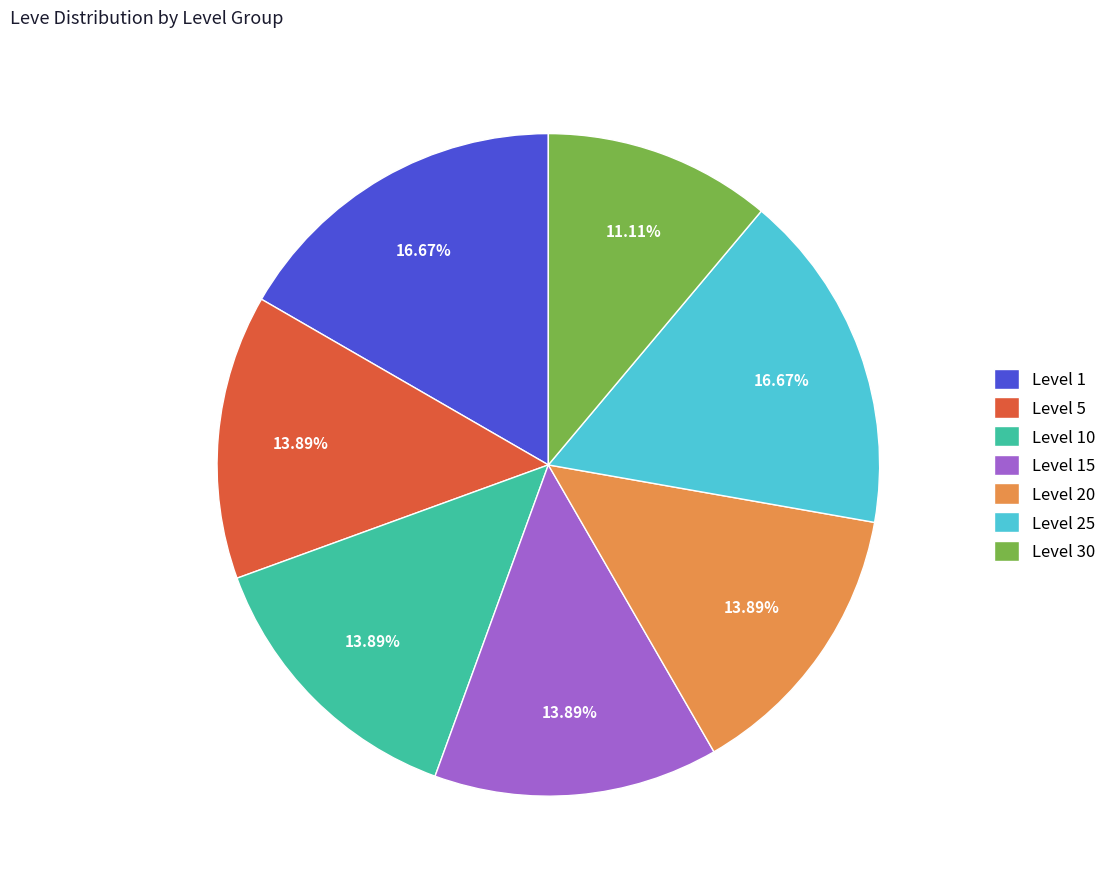

What percentage is the Level 20 slice, to the nearest percent?

14%